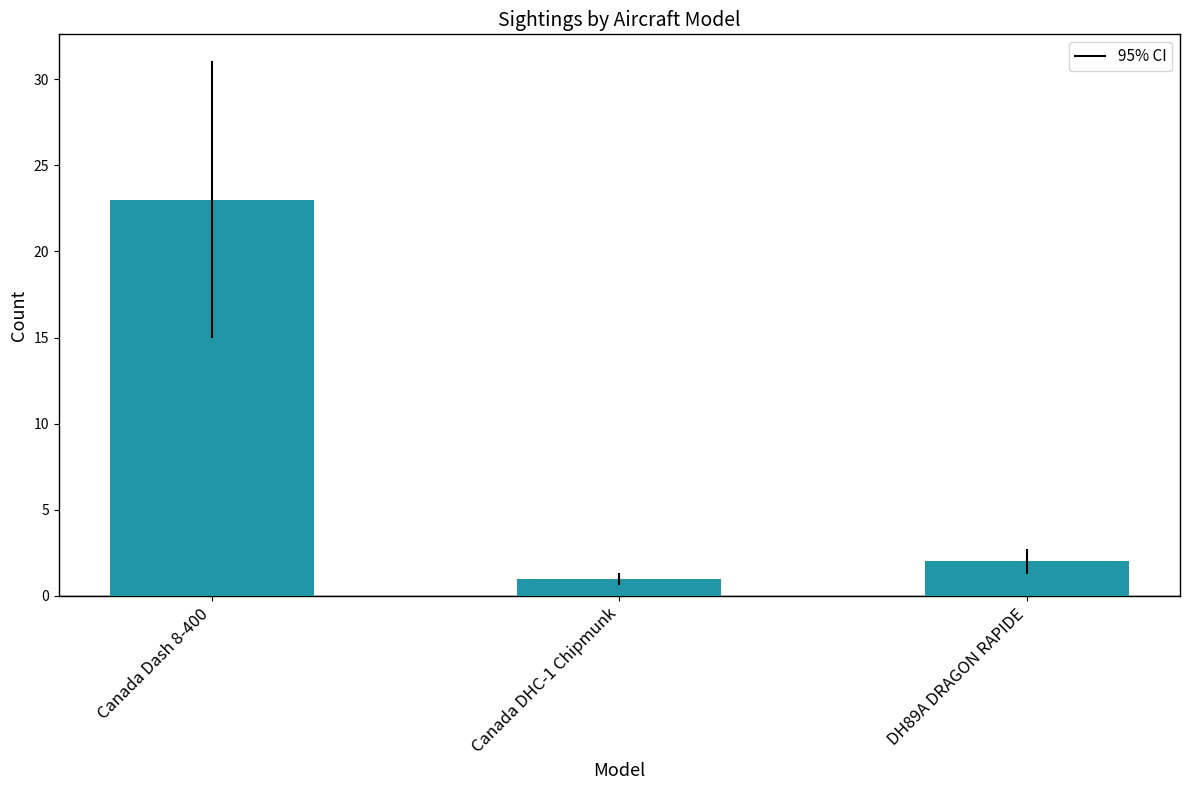

What is the greatest value displayed?

23